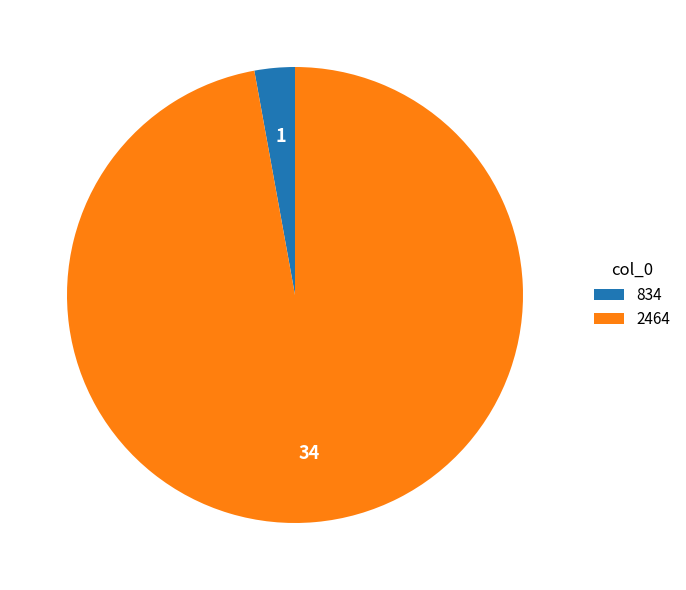

How many segments does this pie chart have?

2